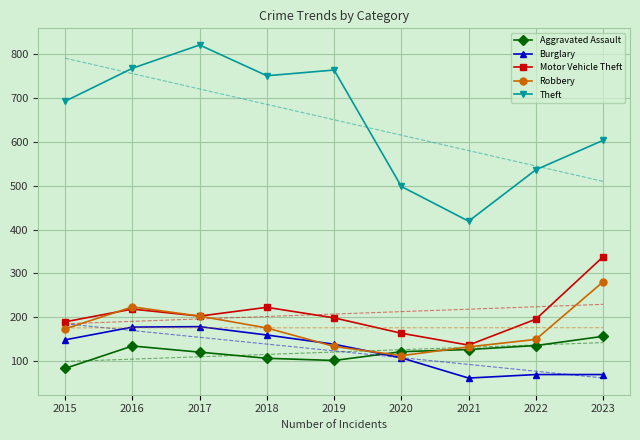

True or false: Aggravated Assault has a value of 239 at 2016.

False